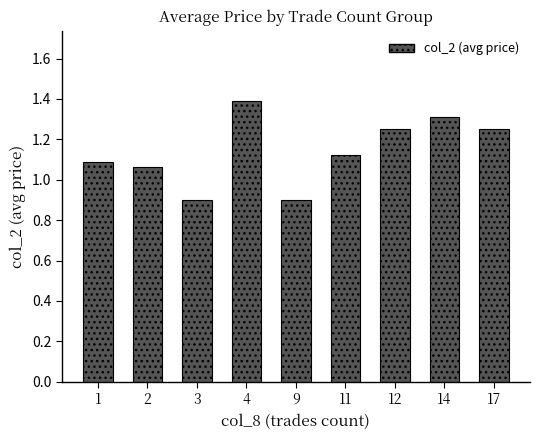

Does the chart contain any negative values?

No